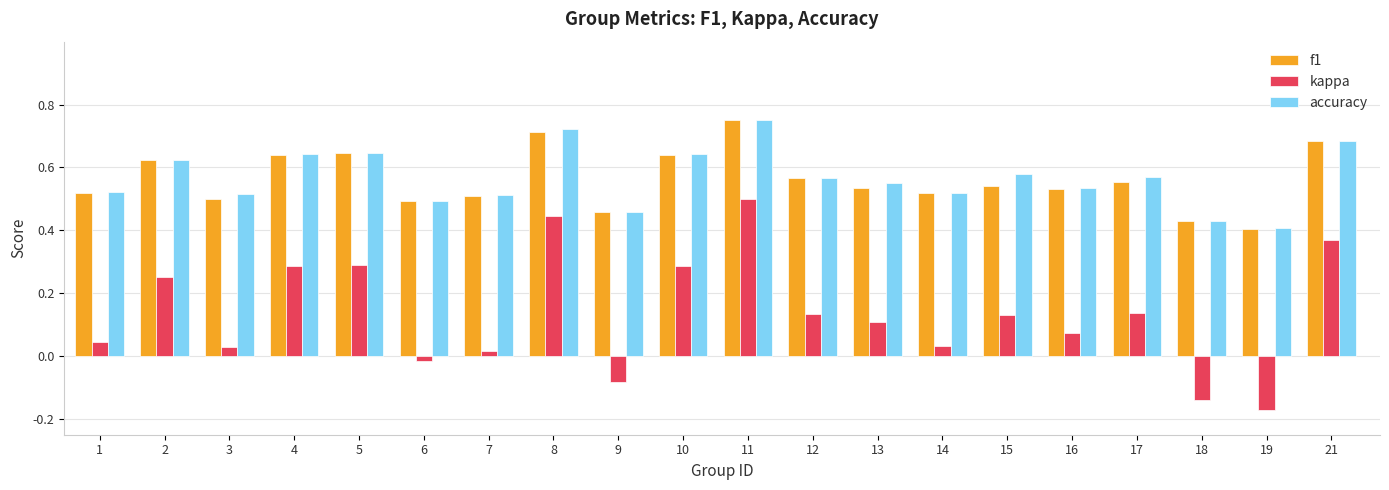

How many values in the kappa series are below 0?

4